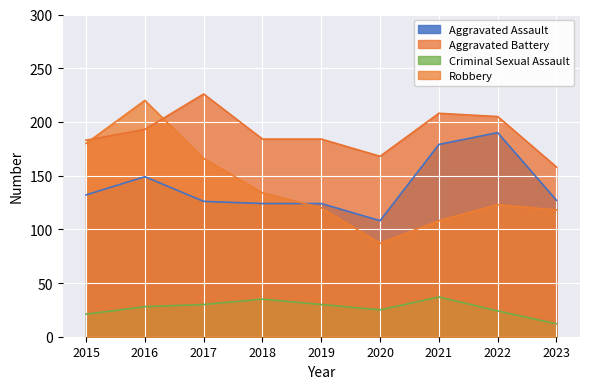

How many data points in Aggravated Battery are less than 184?

3